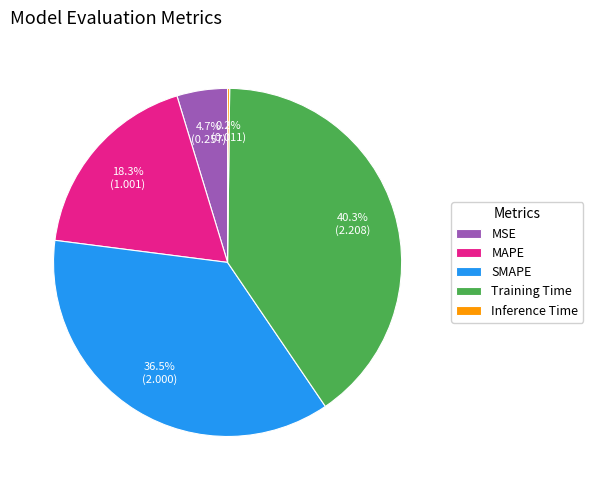

Which has a higher value, Training Time or MSE?

Training Time